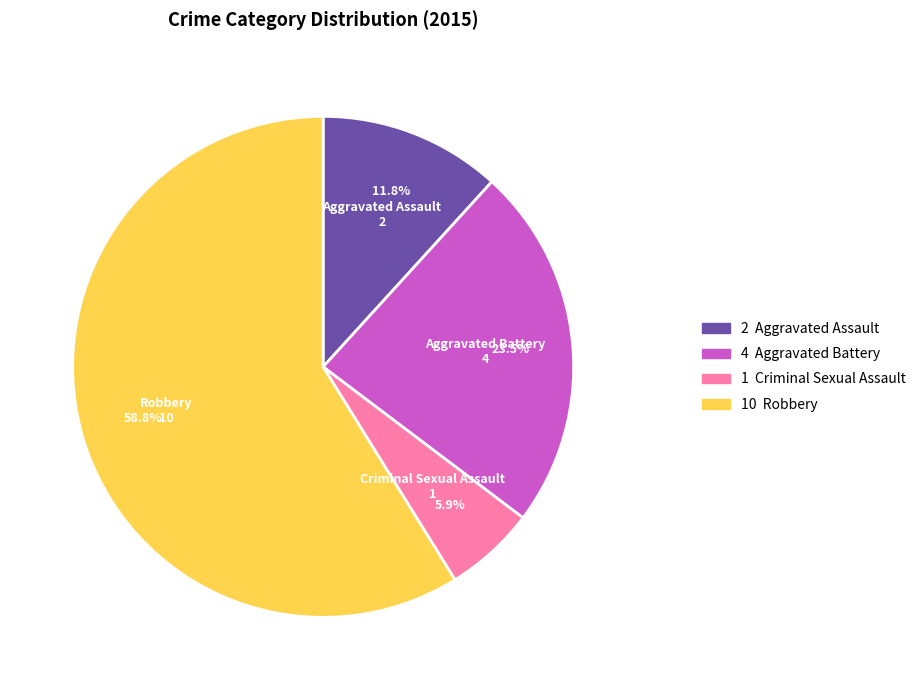

Combined, what portion of the pie is Aggravated Assault and Robbery?

70.6%